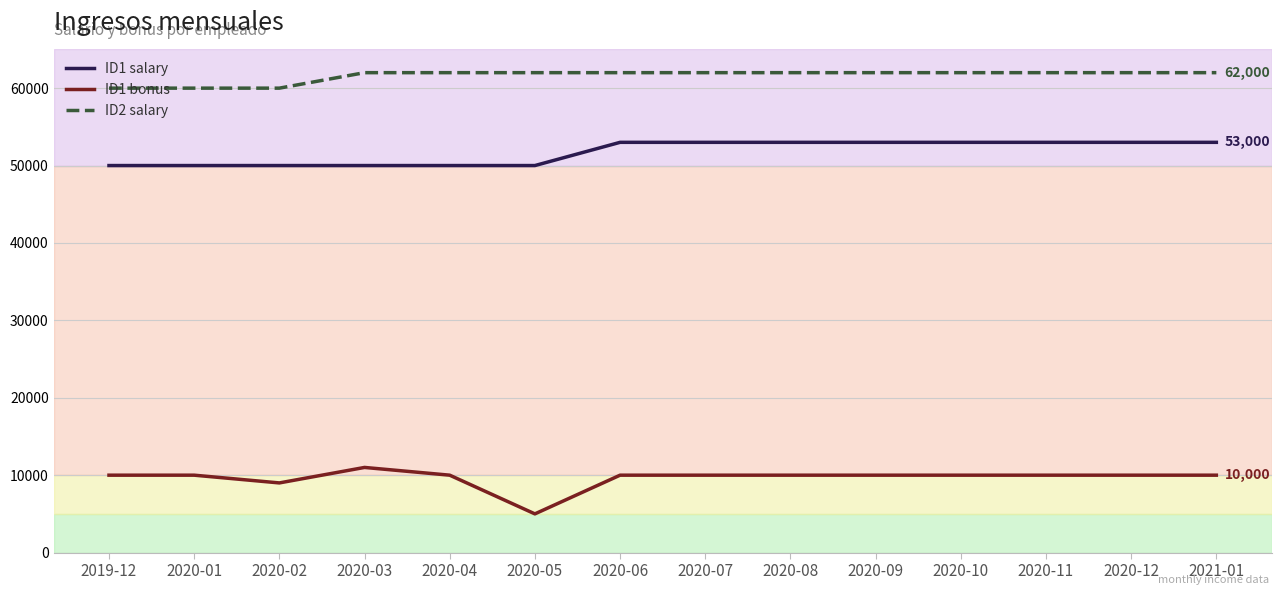

Does the chart display data point markers on the line(s)?

No